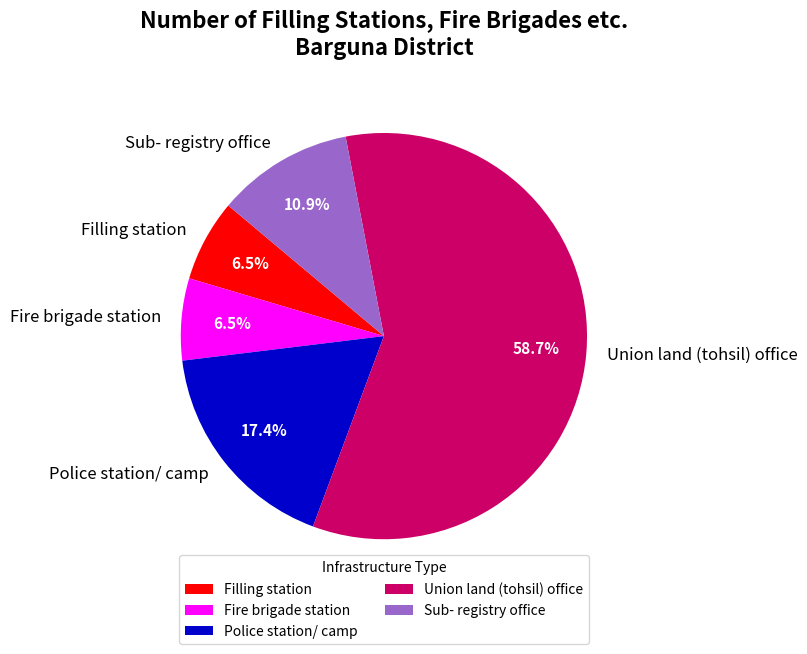

Which slice represents more than half of the pie?

Union land (tohsil) office